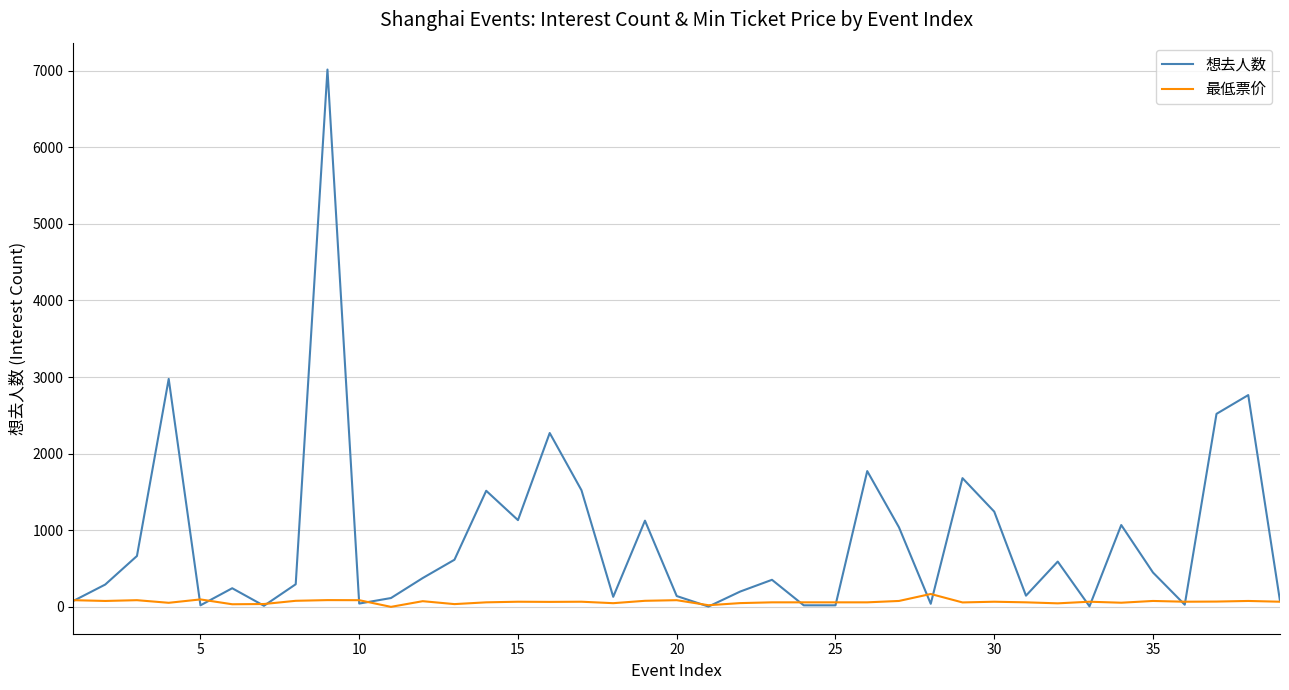

List the series in order of their peak value, lowest first.

最低票价, 想去人数